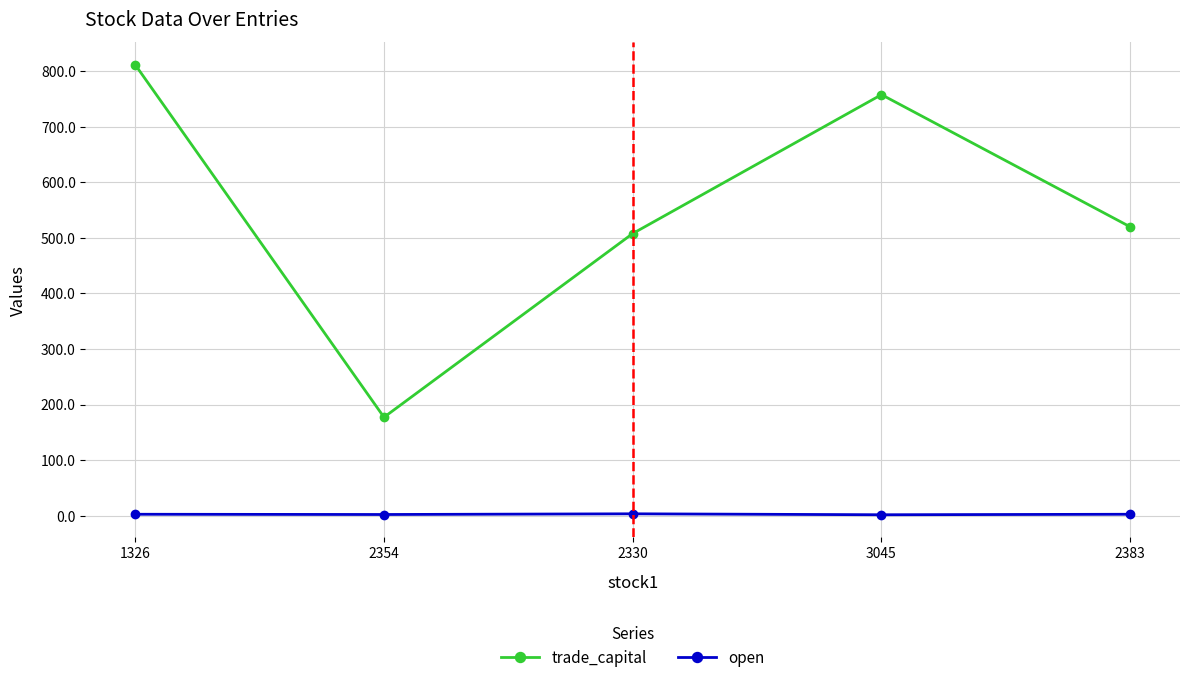

In trade_capital, how many points are higher than both neighbors (excluding endpoints)?

1